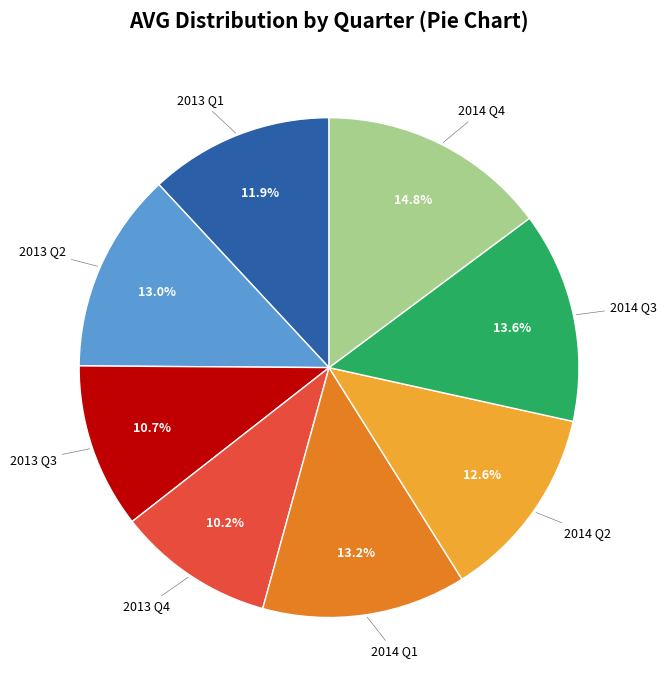

Does any single category account for the majority?

No